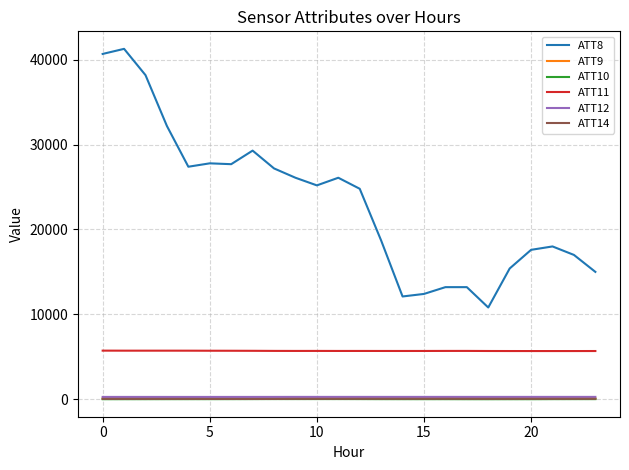

How many lines are shown in the chart?

6